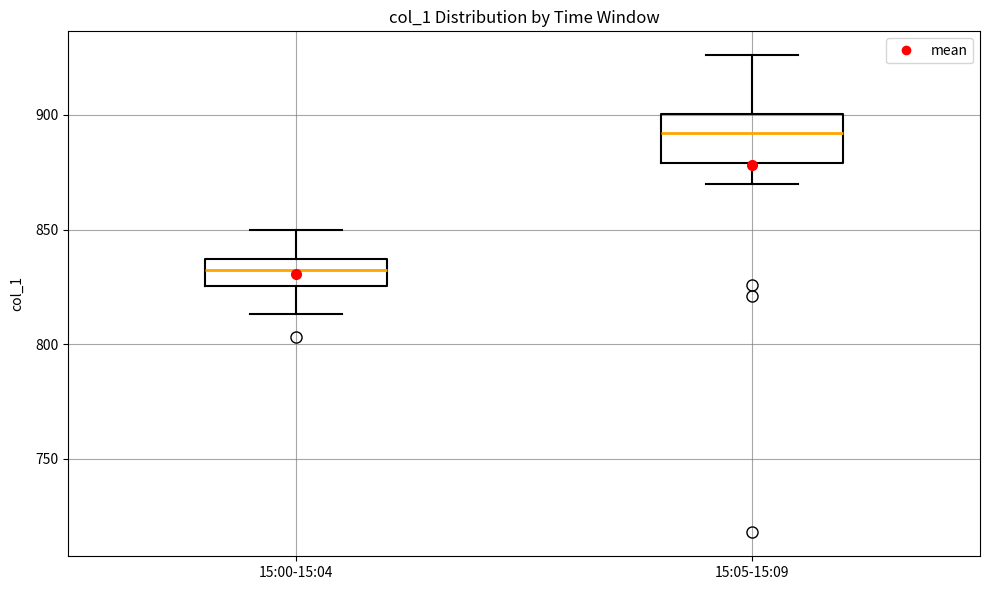

Which box has the highest median line?

15:05-15:09